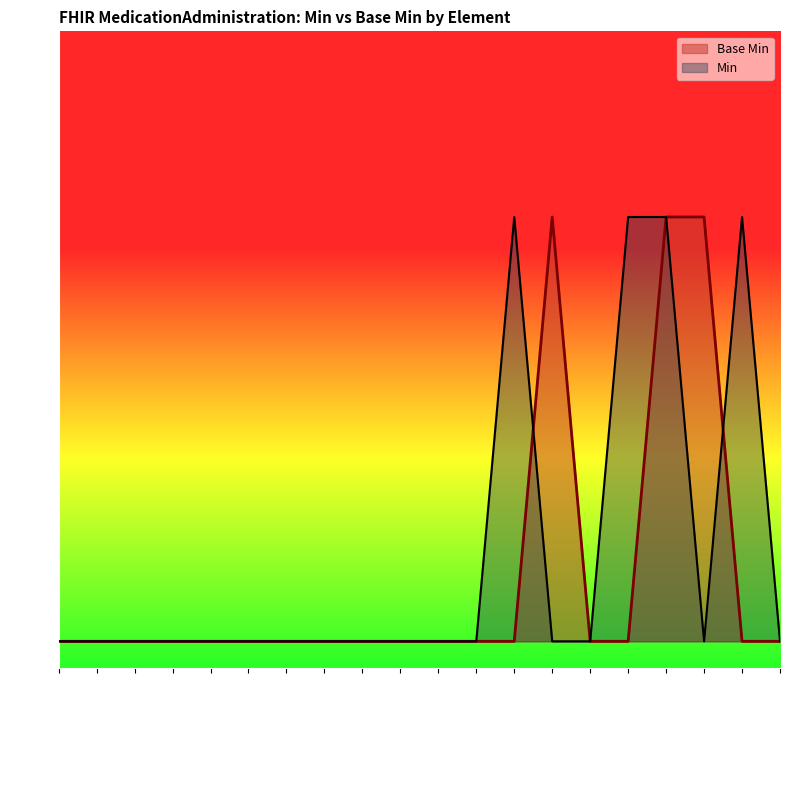

What is the difference between the maximum and minimum values?

0.8